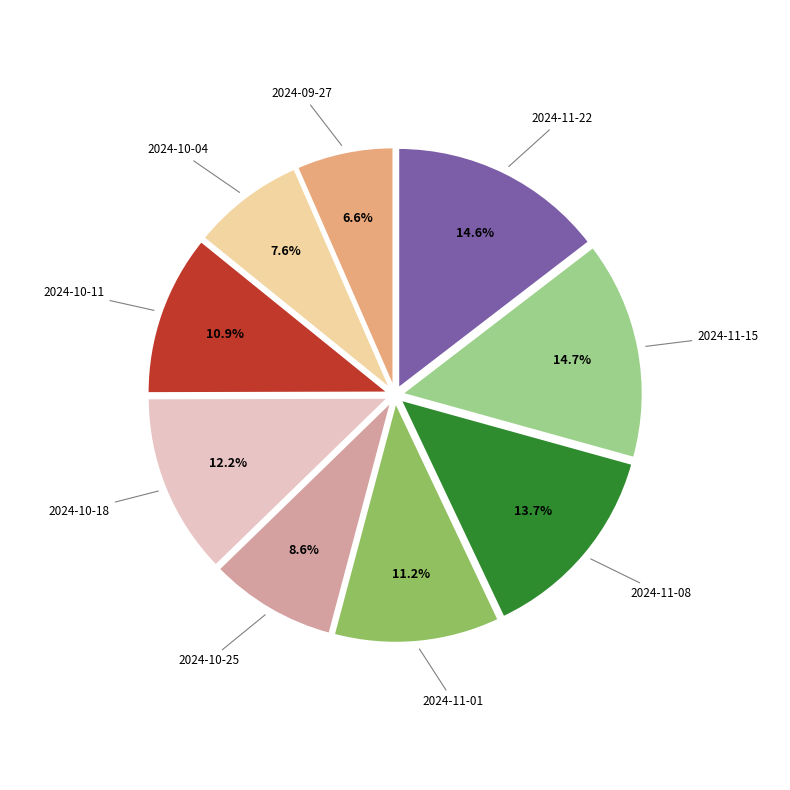

To the nearest percent, what is the difference between the largest and smallest slice percentages?

8%